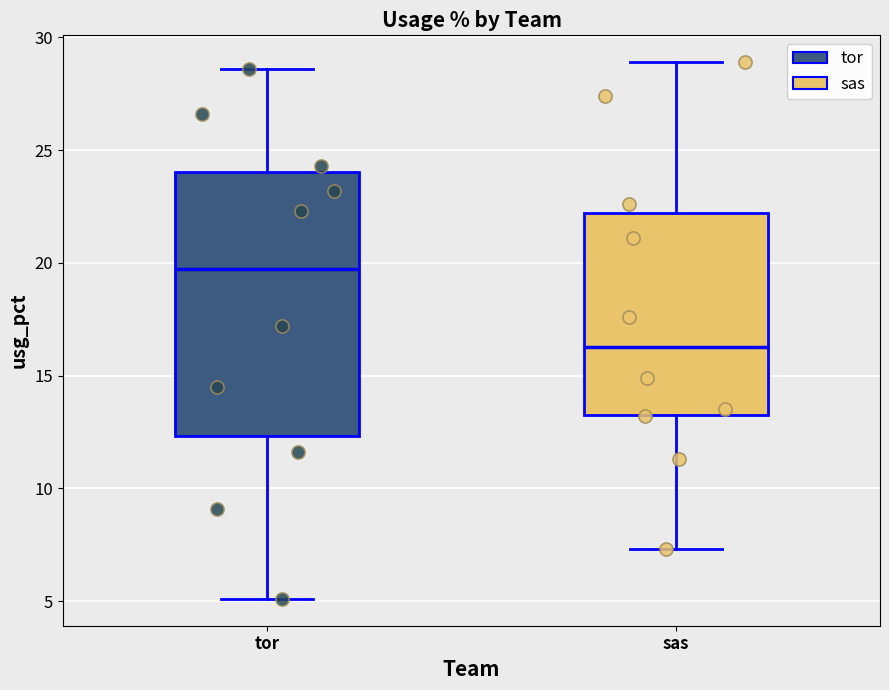

Comparing the boxes themselves (not the whiskers), which one is the tallest?

tor